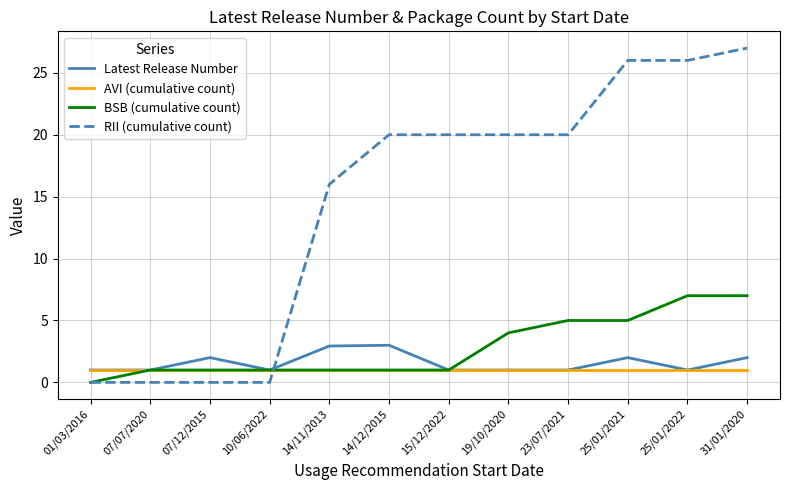

The RII (cumulative count) series shows 20.0 at 23/07/2021. True or false?

True